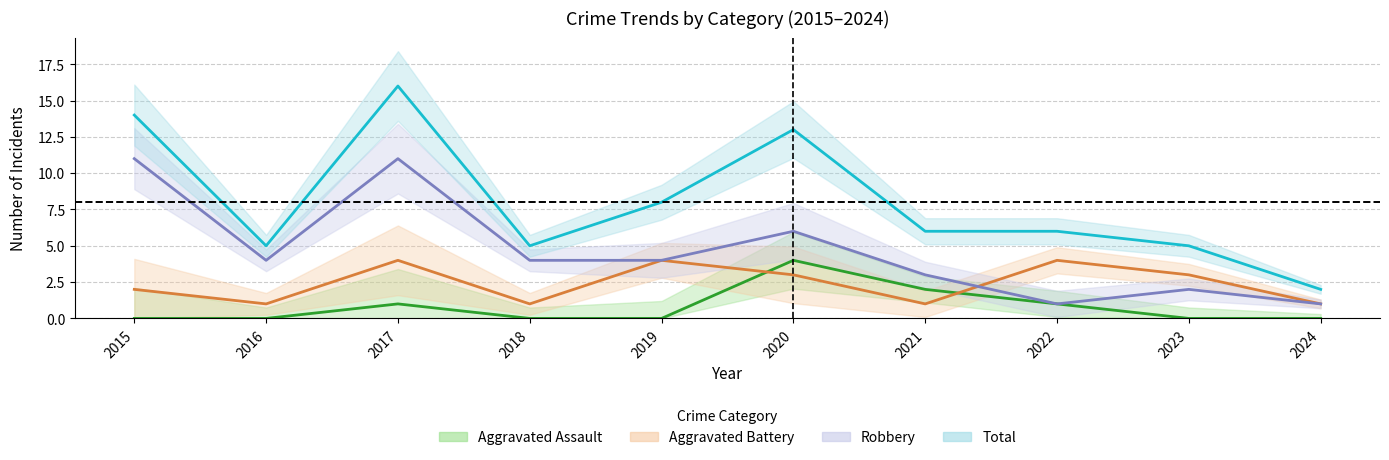

At how many categories does at least one series exceed 2?

9